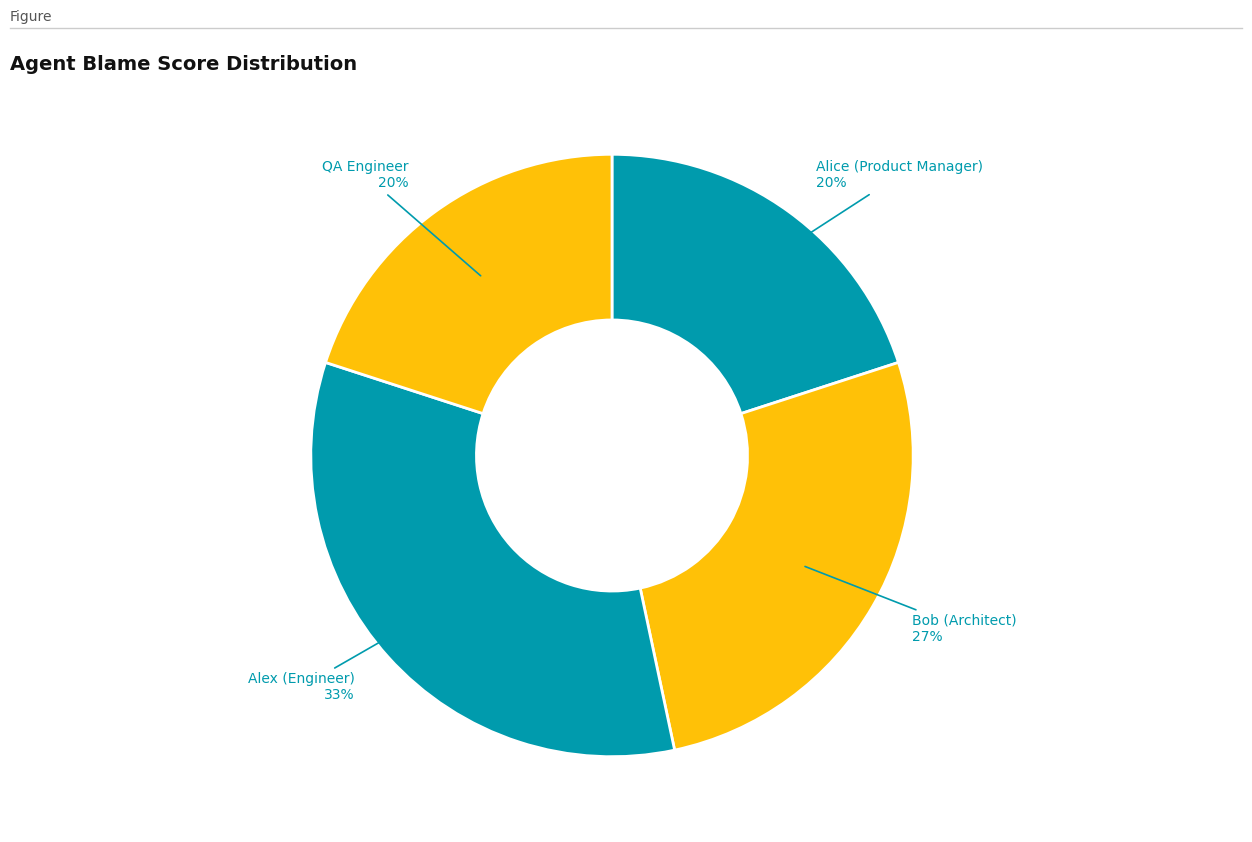

Is it true that QA Engineer is 20% of the pie?

True